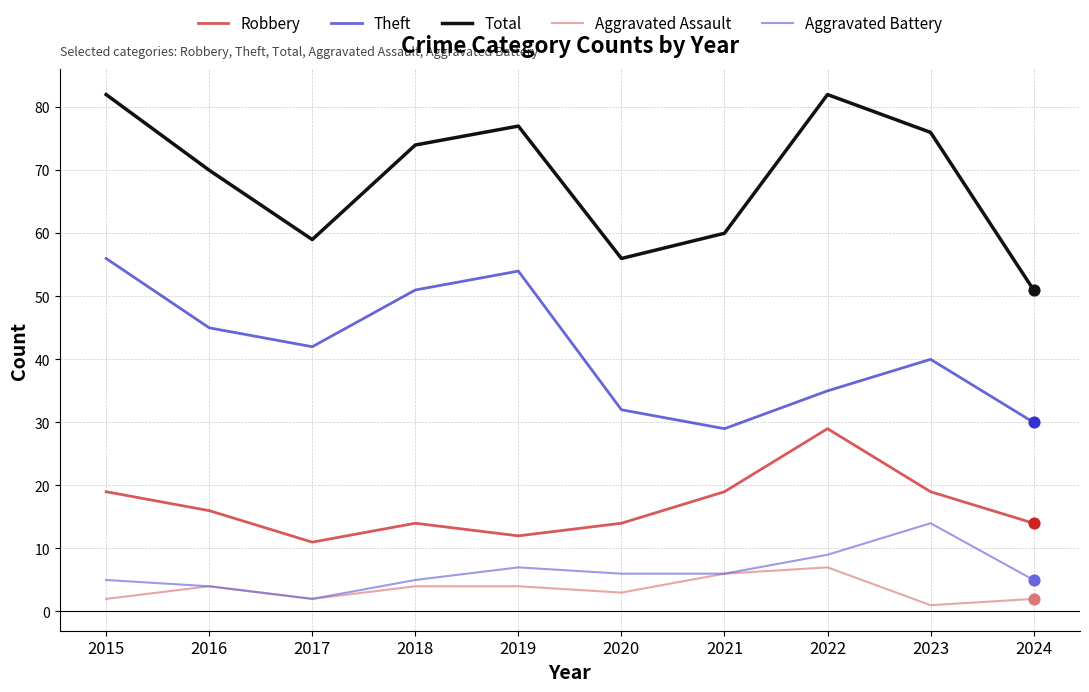

Which series has the largest total across all categories?

Total